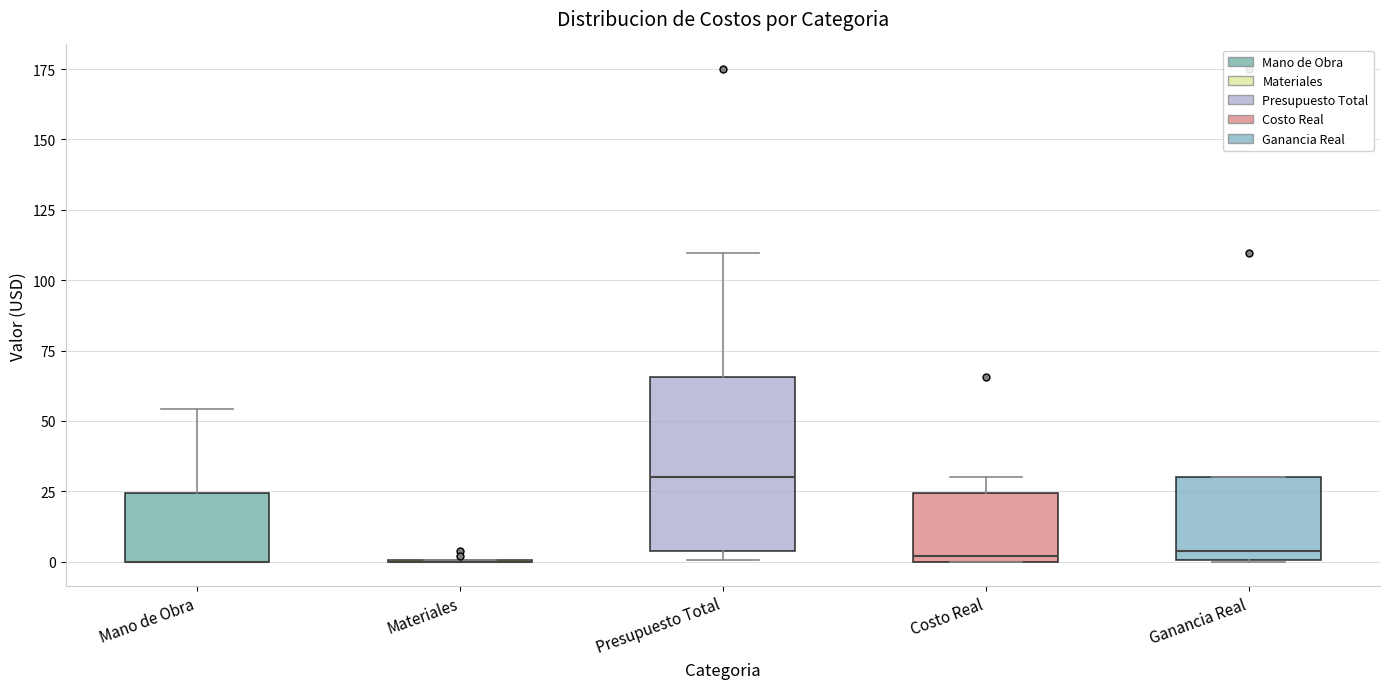

Comparing the boxes themselves (not the whiskers), which one is the tallest?

Presupuesto Total